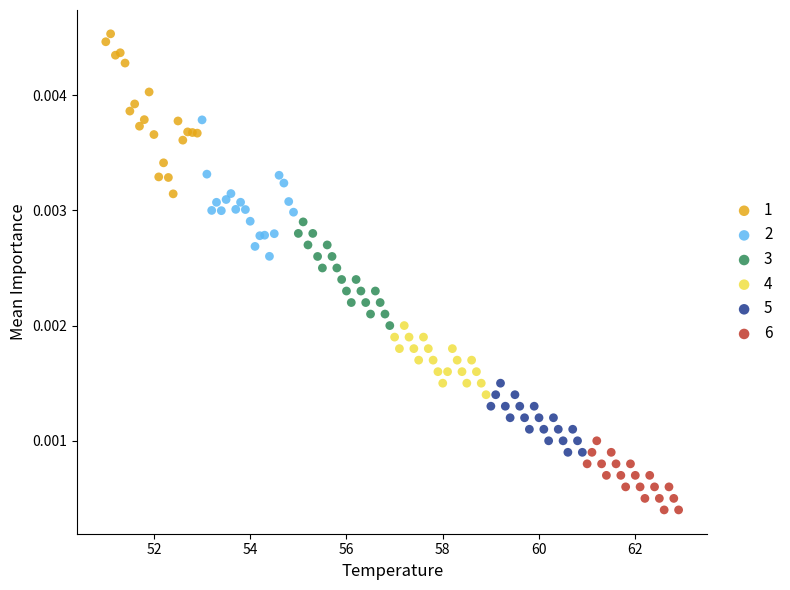

Which series reaches the minimum Y coordinate?

6